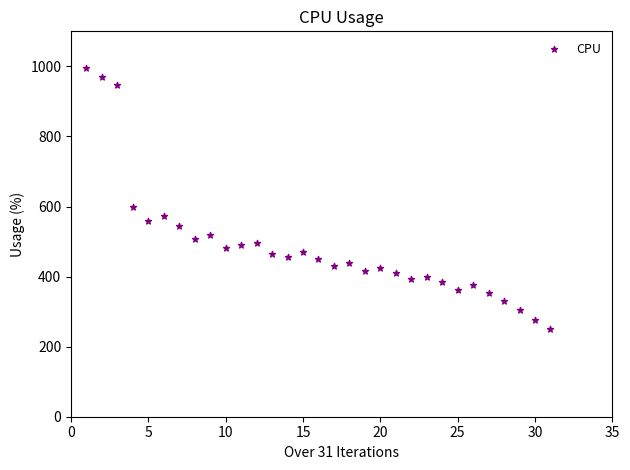

What Y value in the scatter plot is closest to 622?

600